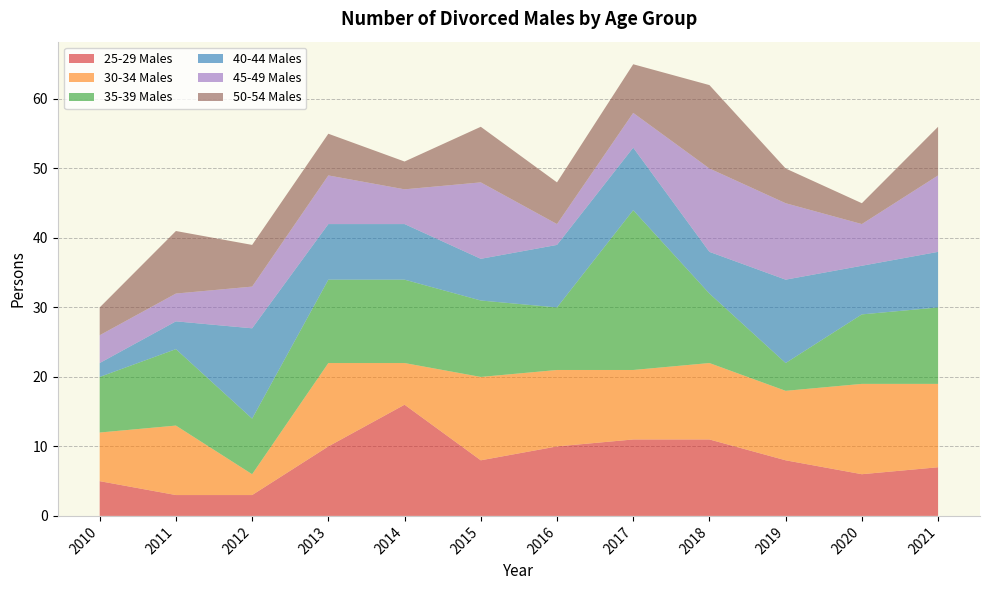

What is the difference between the second highest and minimum values in the 35-39 Males series?

8